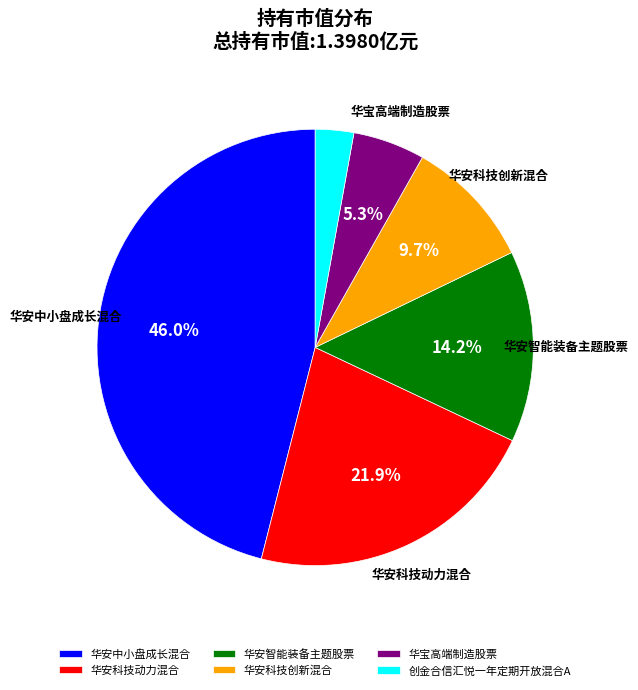

To the nearest percent, what percentage of the pie is 创金合信汇悦一年定期开放混合A?

3%